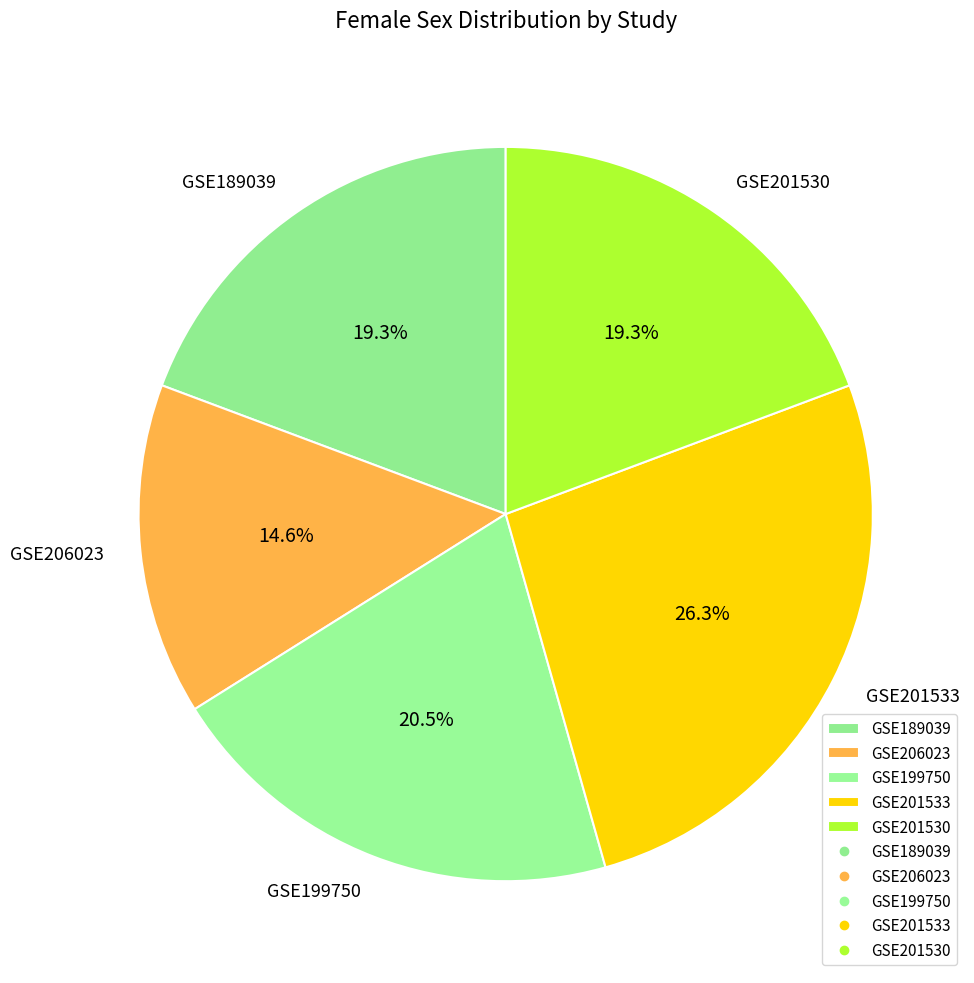

Count the number of slices in the pie.

5